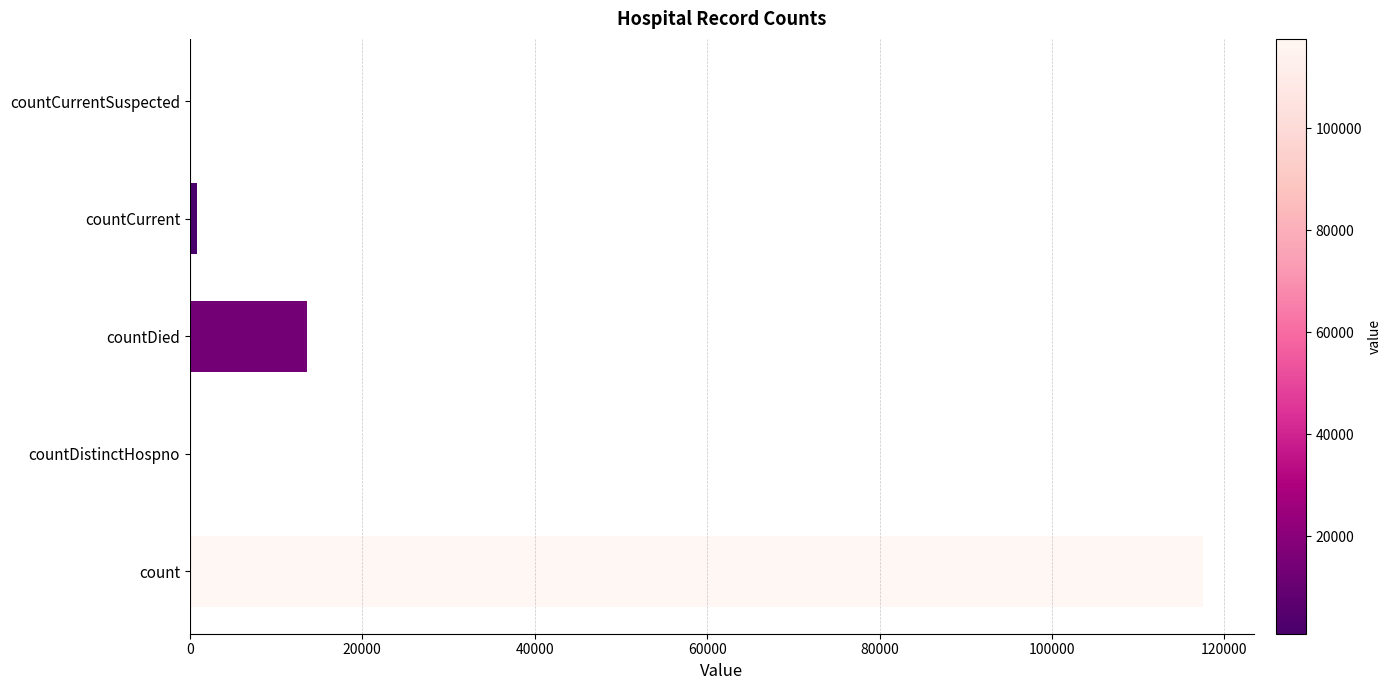

Which has a higher value, count or countCurrentSuspected?

count